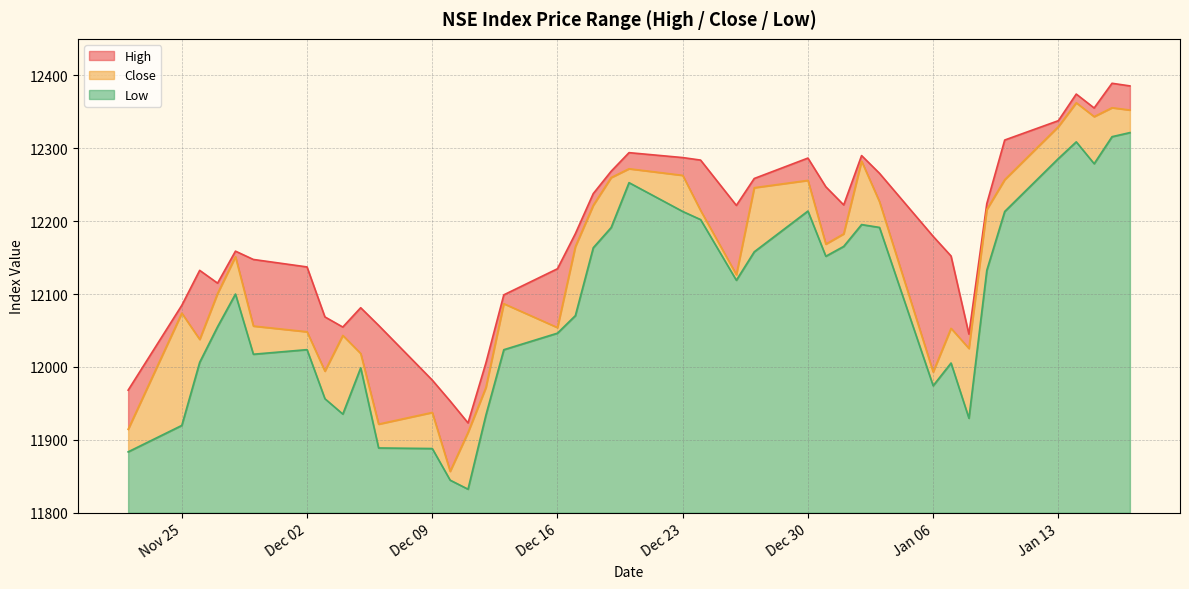

At which category does High reach its first local valley?

2019-11-27